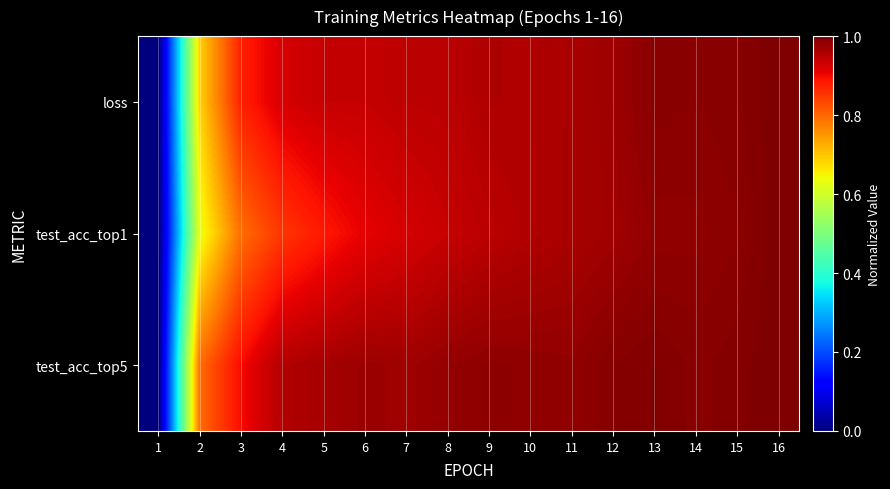

Which has a higher value, 5 or 6?

6